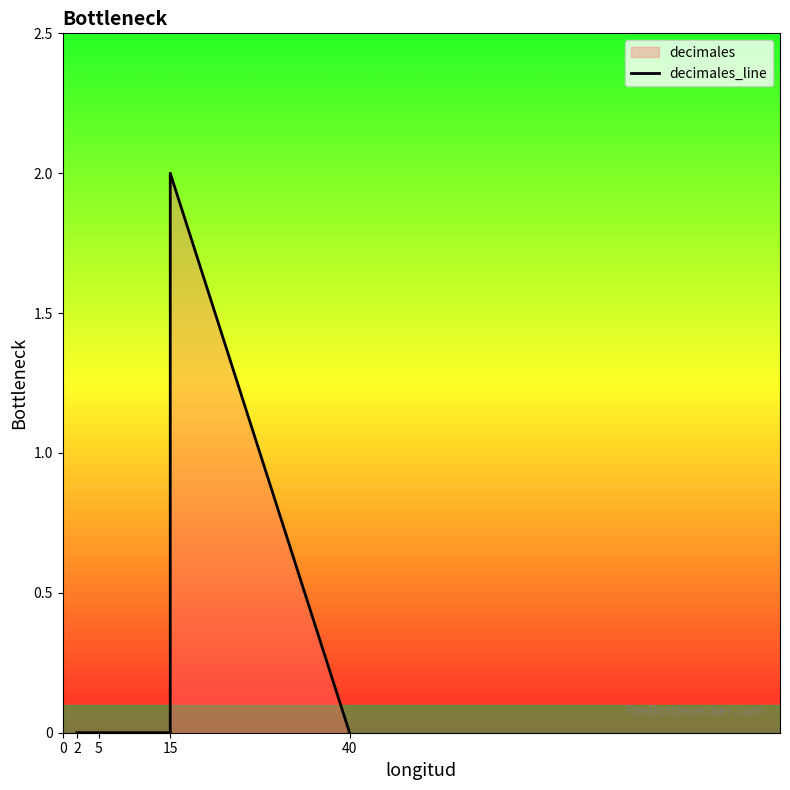

Which category has the highest value across all series?

15